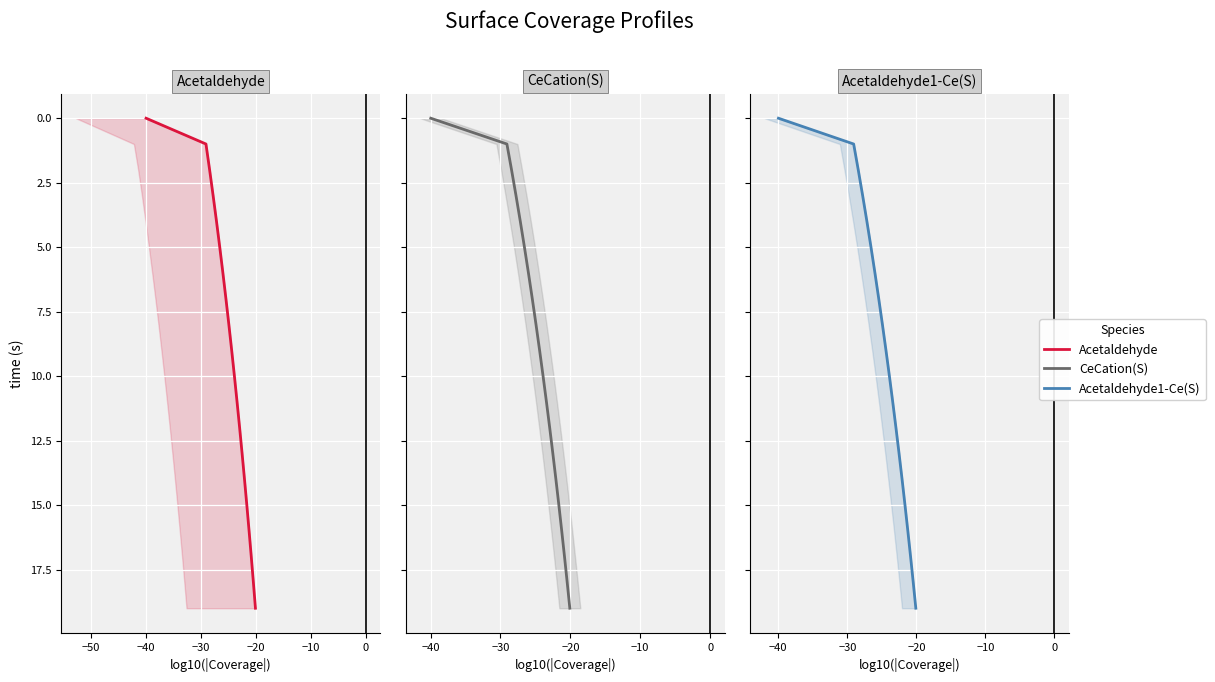

True or false: Acetaldehyde has more than 2 interior local peaks.

False